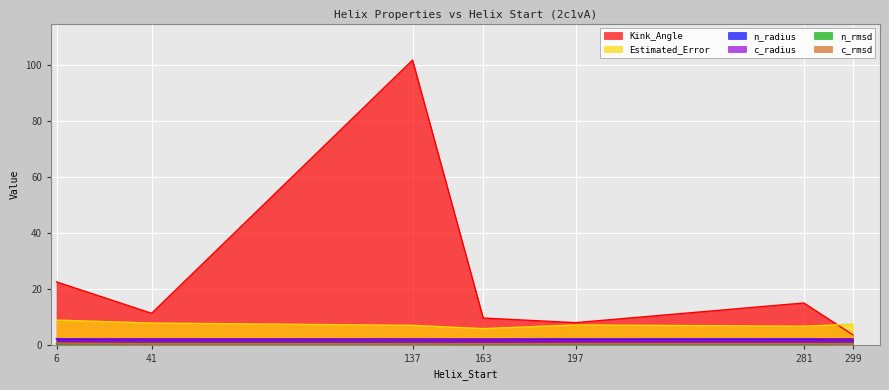

The value of Estimated_Error at 163 is 2.9. True or false?

False